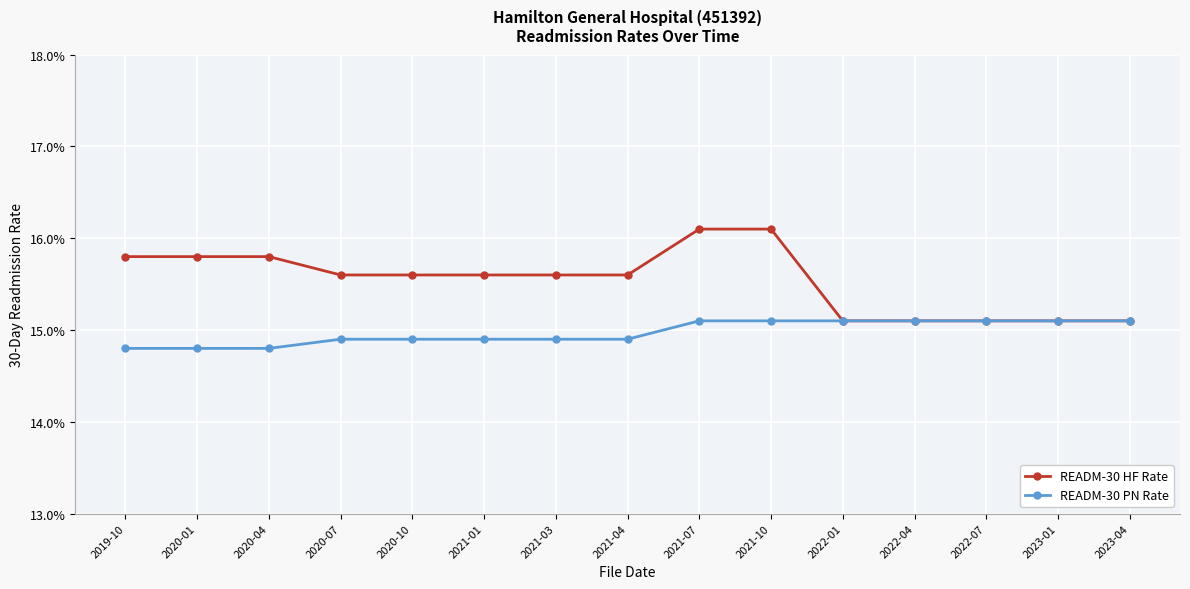

Reading left to right, transcribe all the data shown in this chart.

READM-30 HF Rate: 2019-10=15.8	2020-01=15.8	2020-04=15.8	2020-07=15.6	2020-10=15.6	2021-01=15.6	2021-03=15.6	2021-04=15.6	2021-07=16.1	2021-10=16.1	2022-01=15.1	2022-04=15.1	2022-07=15.1	2023-01=15.1	2023-04=15.1
READM-30 PN Rate: 2019-10=14.8	2020-01=14.8	2020-04=14.8	2020-07=14.9	2020-10=14.9	2021-01=14.9	2021-03=14.9	2021-04=14.9	2021-07=15.1	2021-10=15.1	2022-01=15.1	2022-04=15.1	2022-07=15.1	2023-01=15.1	2023-04=15.1